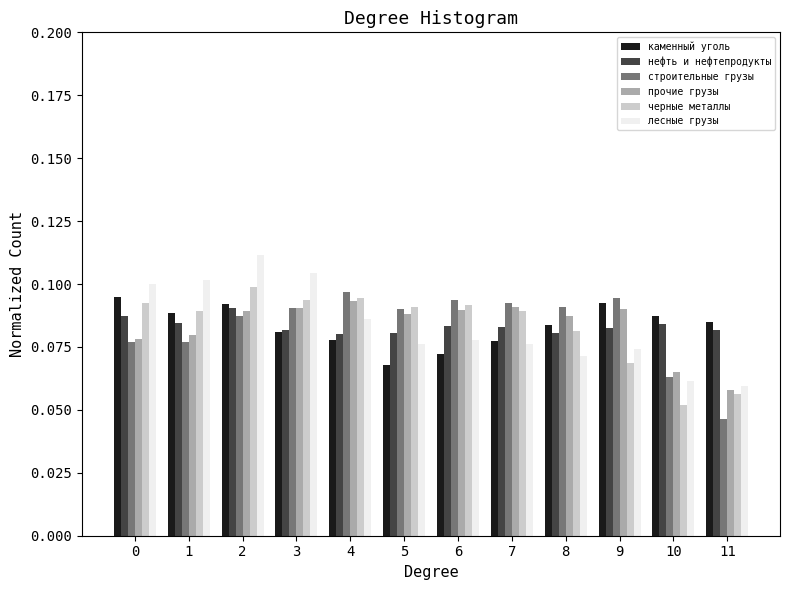

Which series changed the most between 9 and 10?

строительные грузы